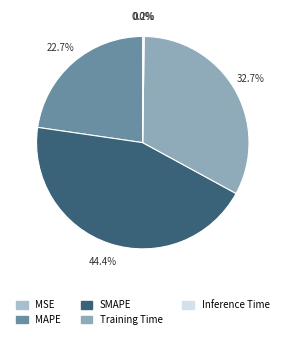

How many slices are in this pie chart?

5